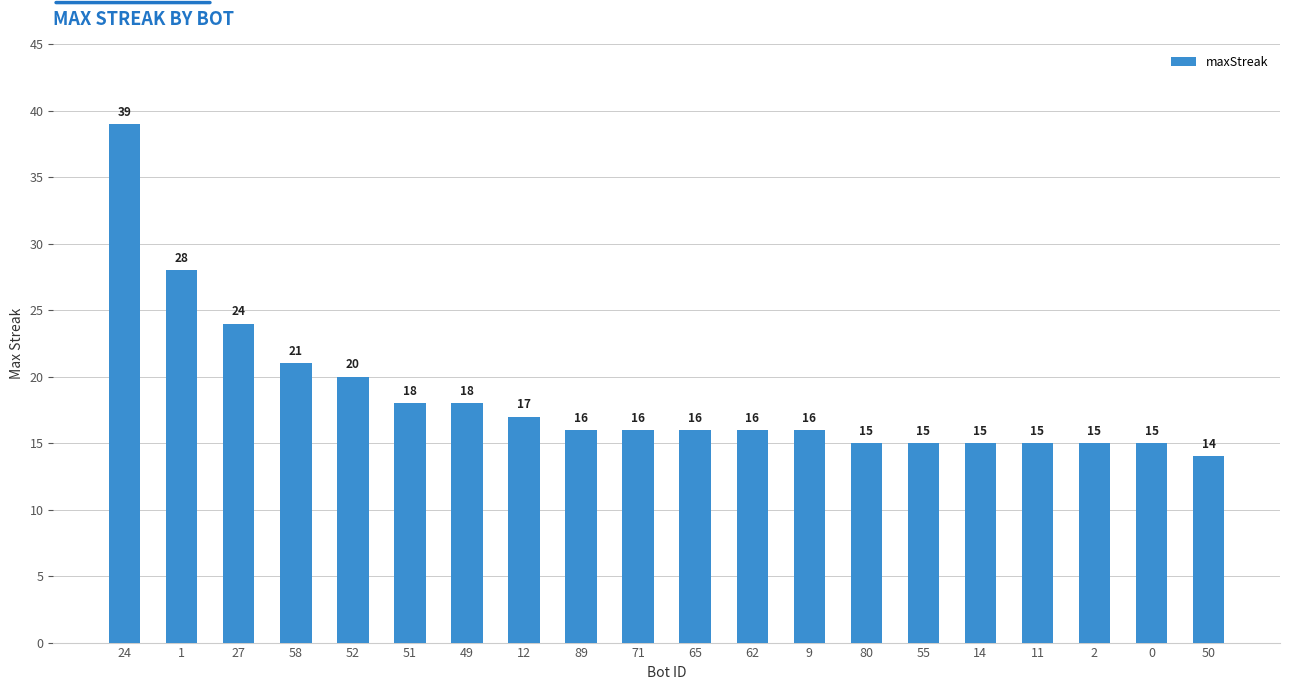

What is the approximate value at 0, to the nearest 10?

20